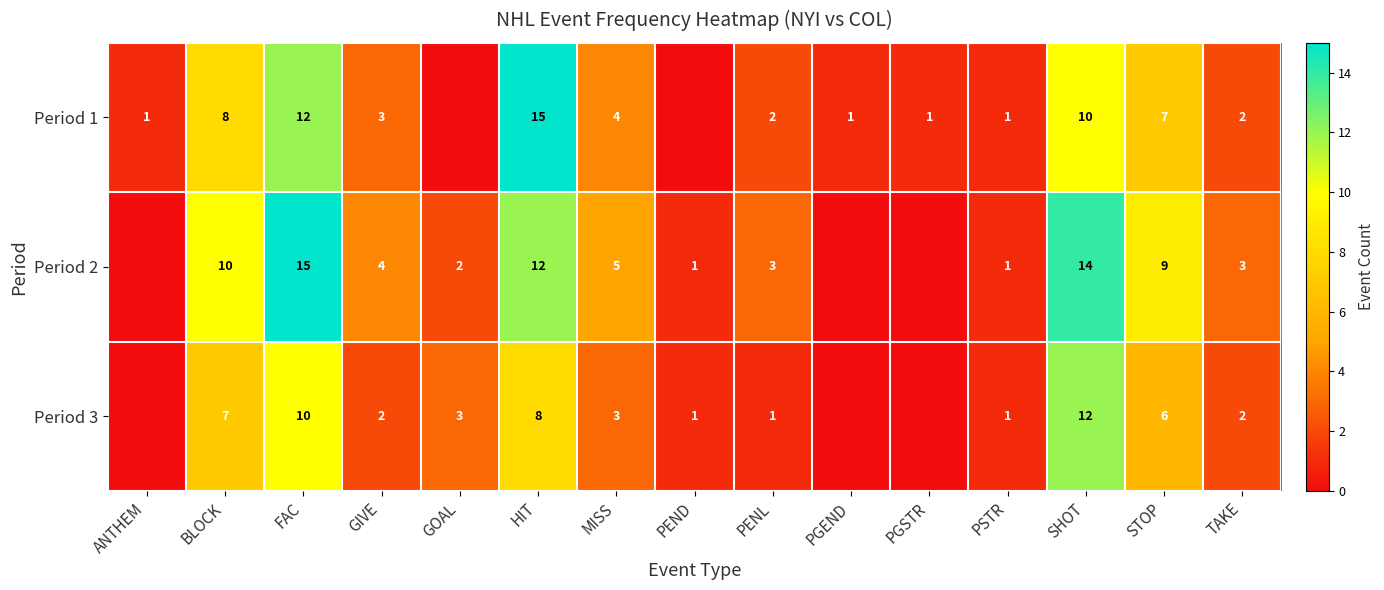

What is the difference between the highest and lowest values at TAKE?

1